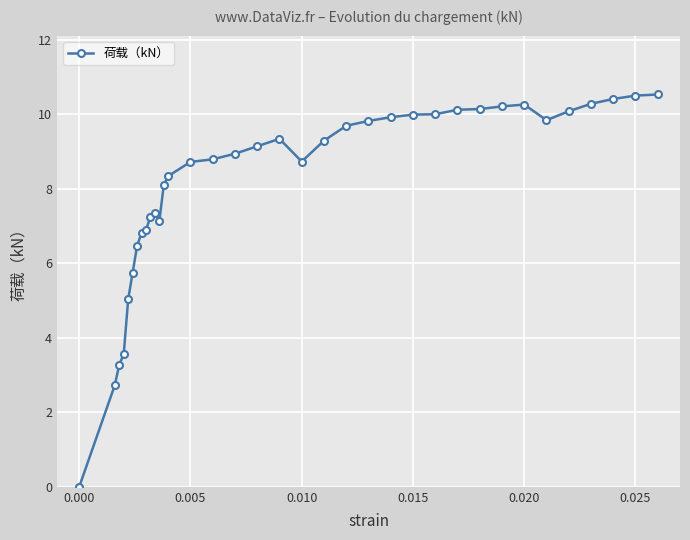

True or false: there are more than 0 points higher than both neighbors.

True